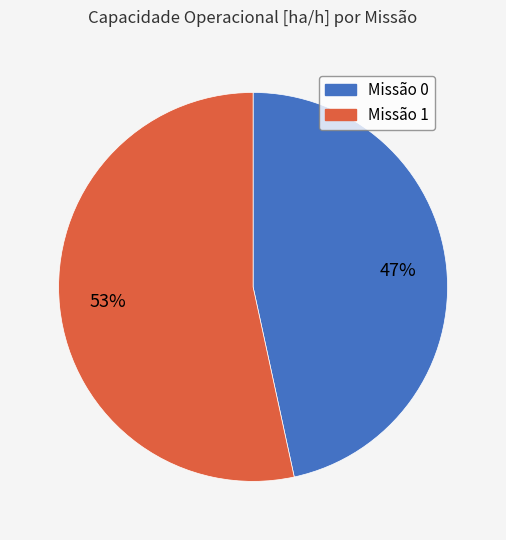

To the nearest percent, what is the average slice percentage?

50%